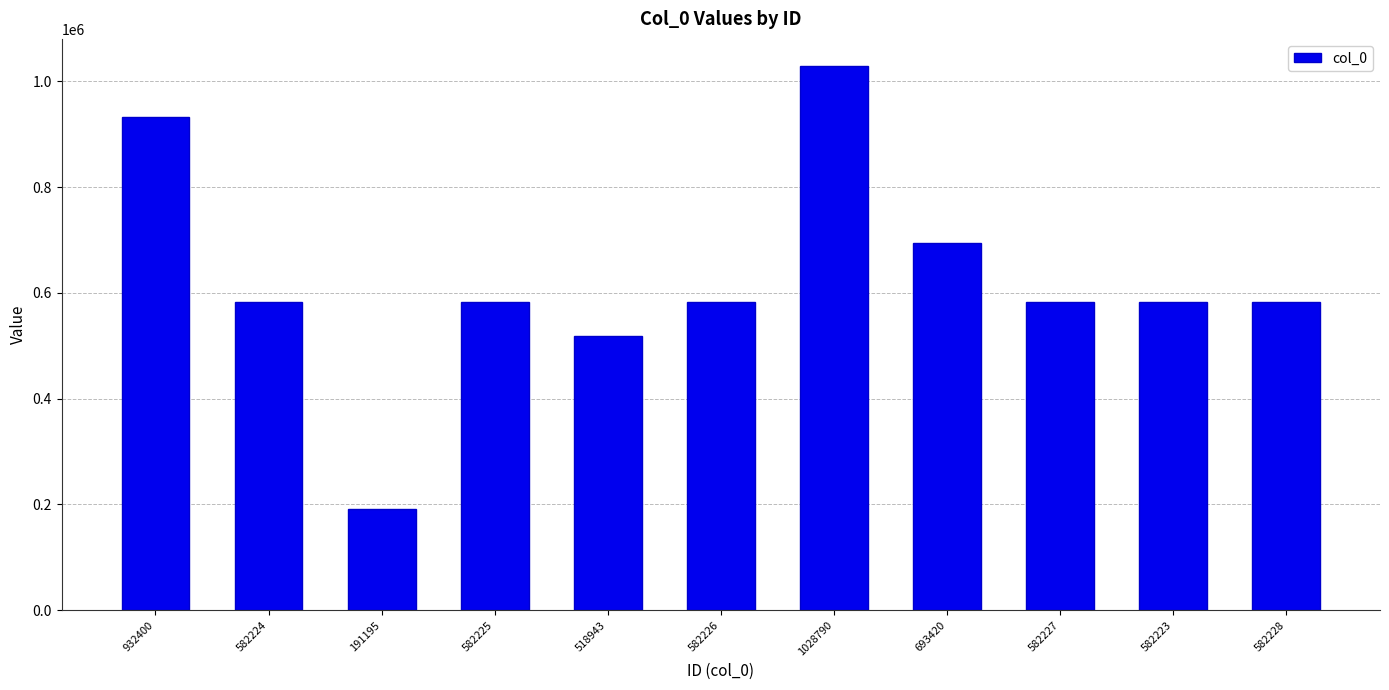

What is the change in value from 191195 to 693420?

+502225